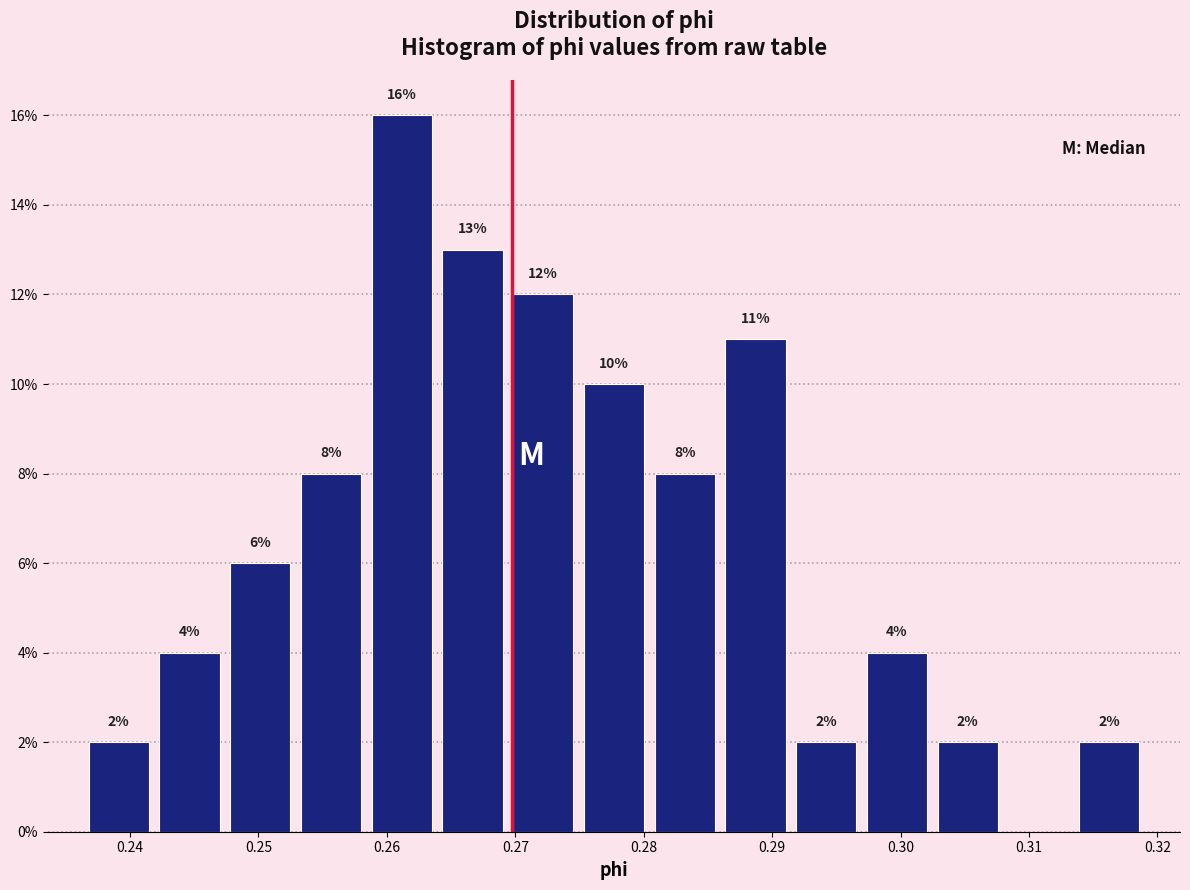

Which range on the x-axis has the tallest bar?

0.258 to 0.264